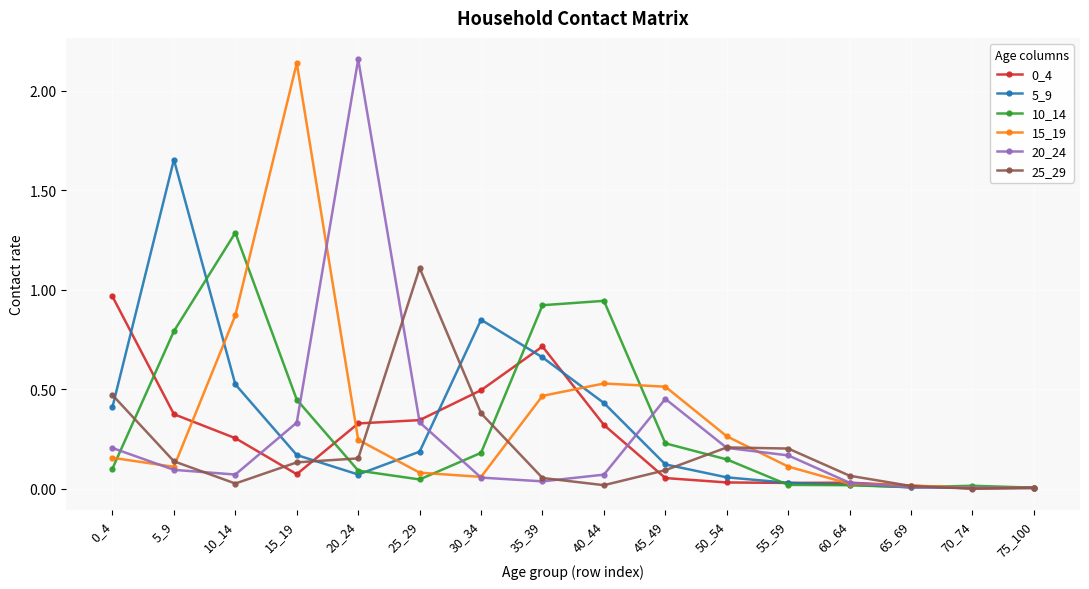

At which label is 15_19 closest to 1?

10_14